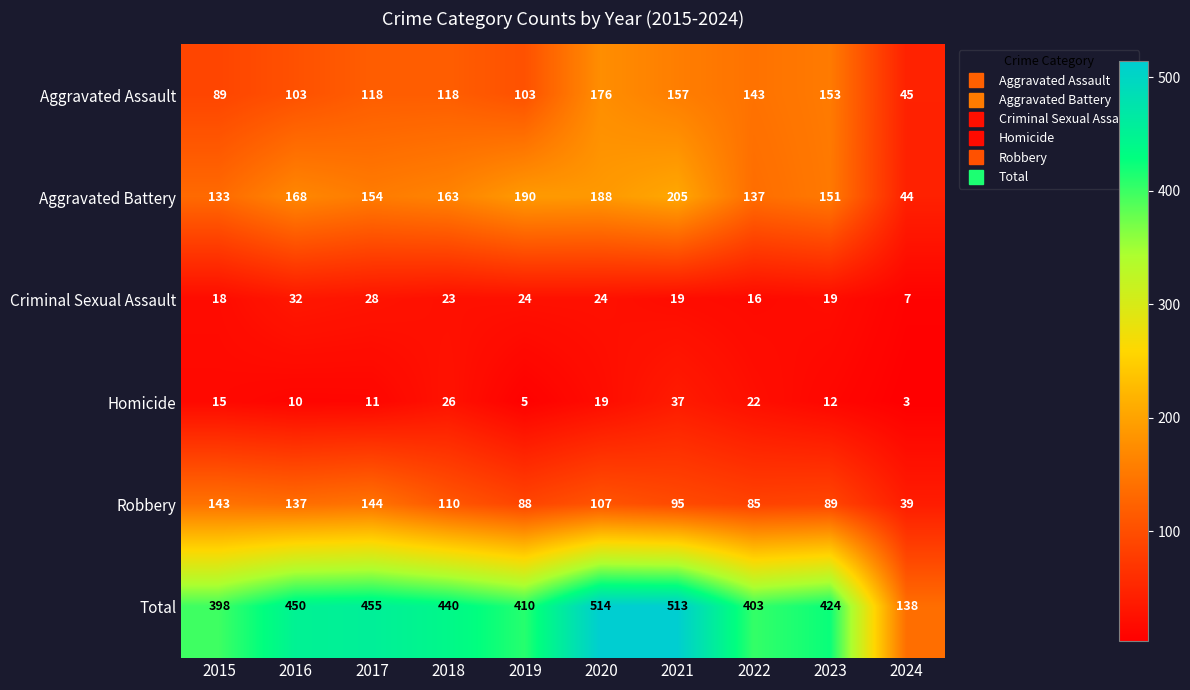

At how many categories does at least one series exceed 262?

9